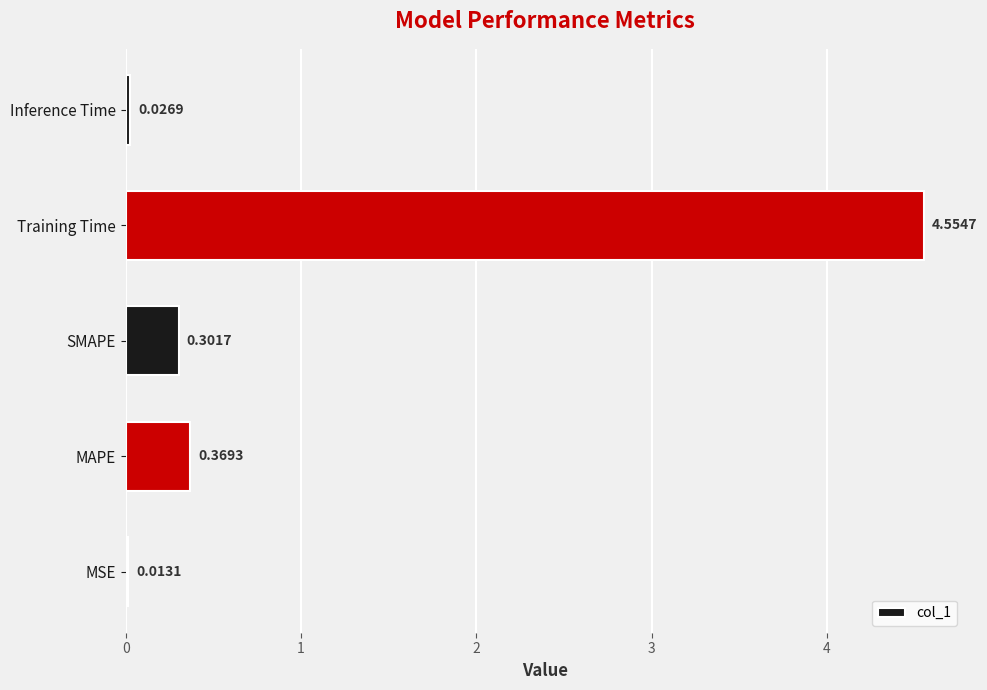

Are the bars grouped side by side (vs. stacked)?

No